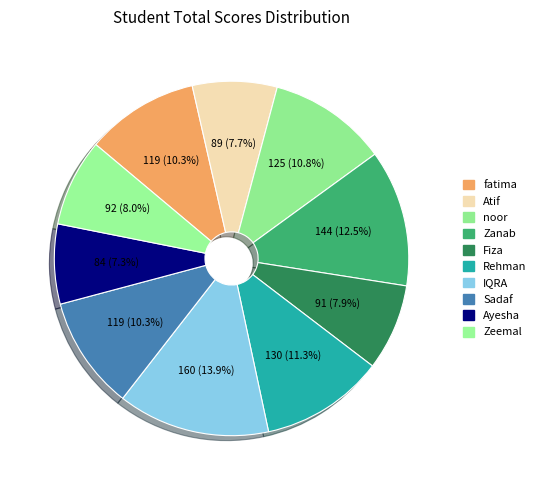

Count the number of slices in the pie.

10